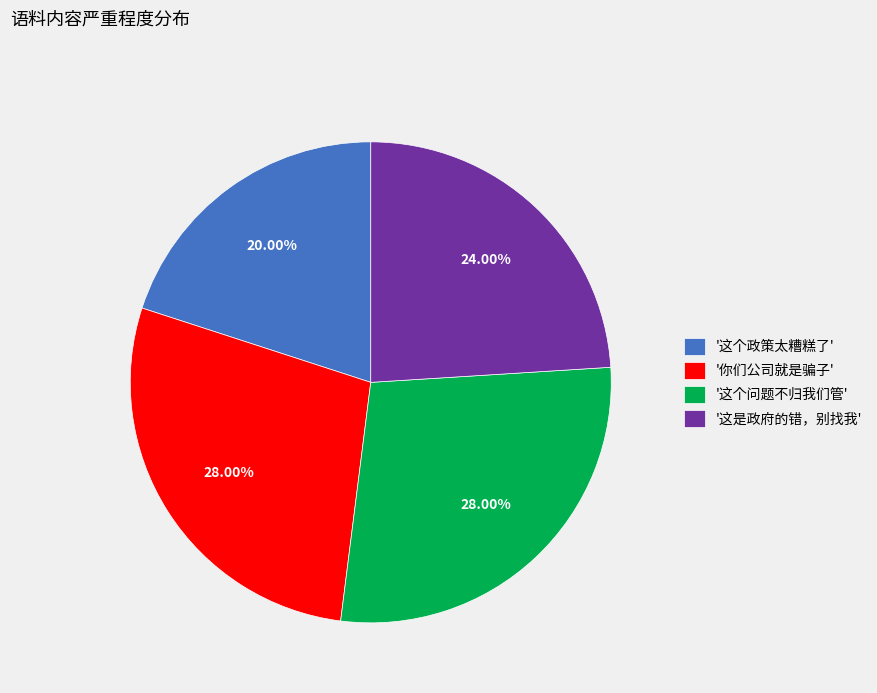

Is '这个问题不归我们管' the majority of the pie?

No